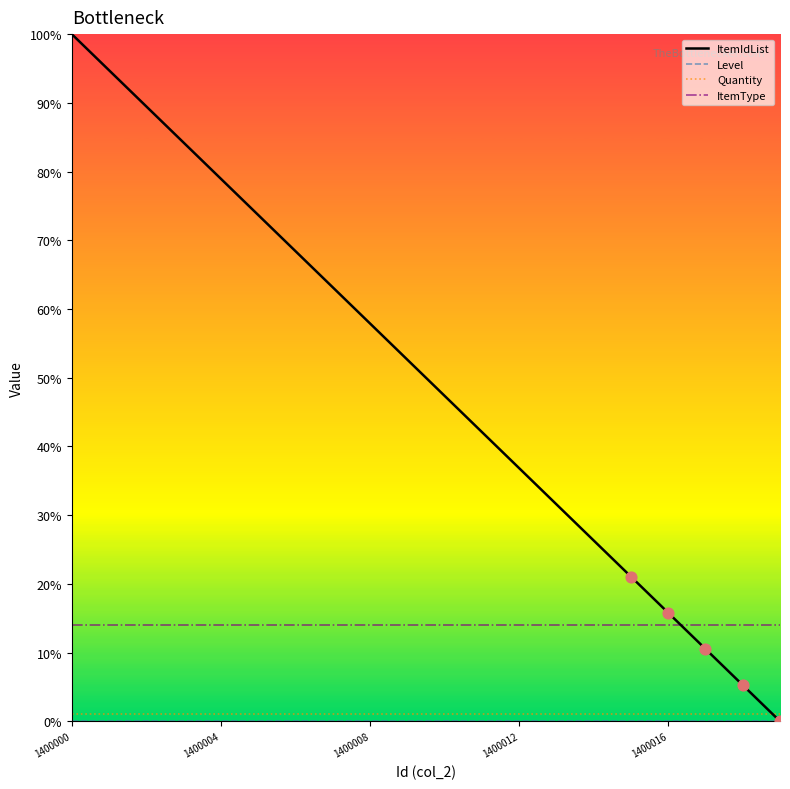

At how many categories does at least one series exceed 27?

14